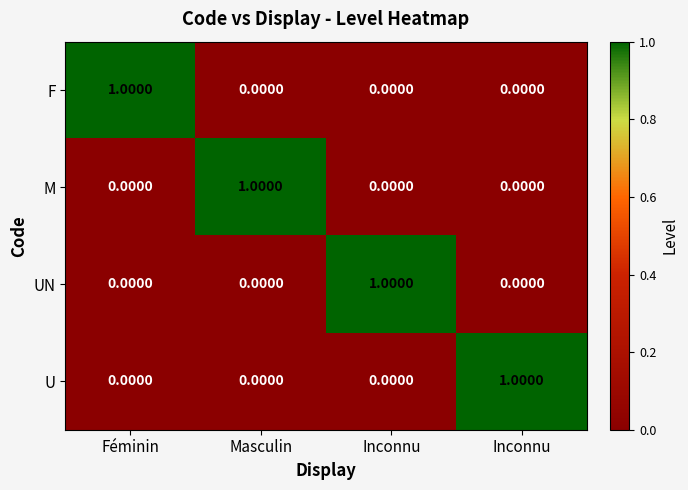

How many series are shown in this chart?

4